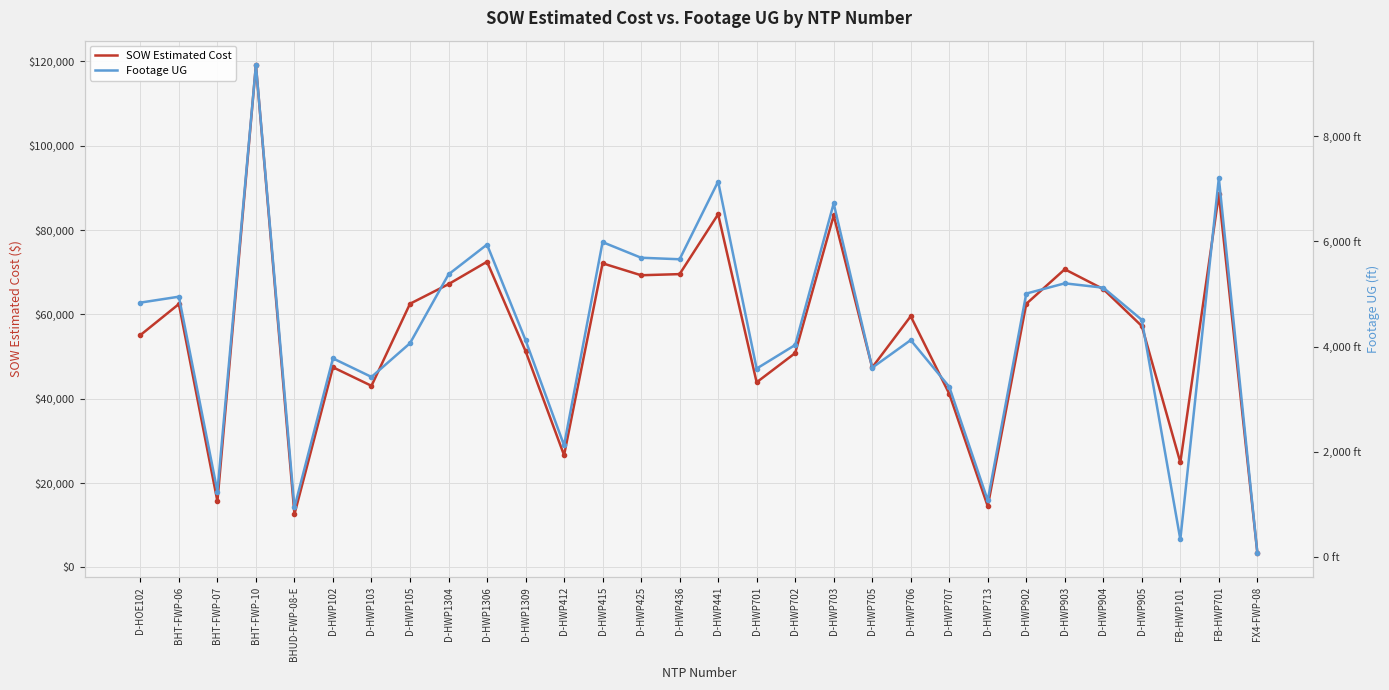

Which category has the lowest value across all series?

FX4-FWP-08